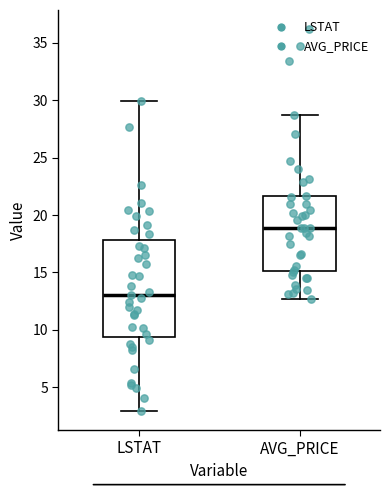

Comparing the boxes themselves (not the whiskers), which one is the tallest?

LSTAT